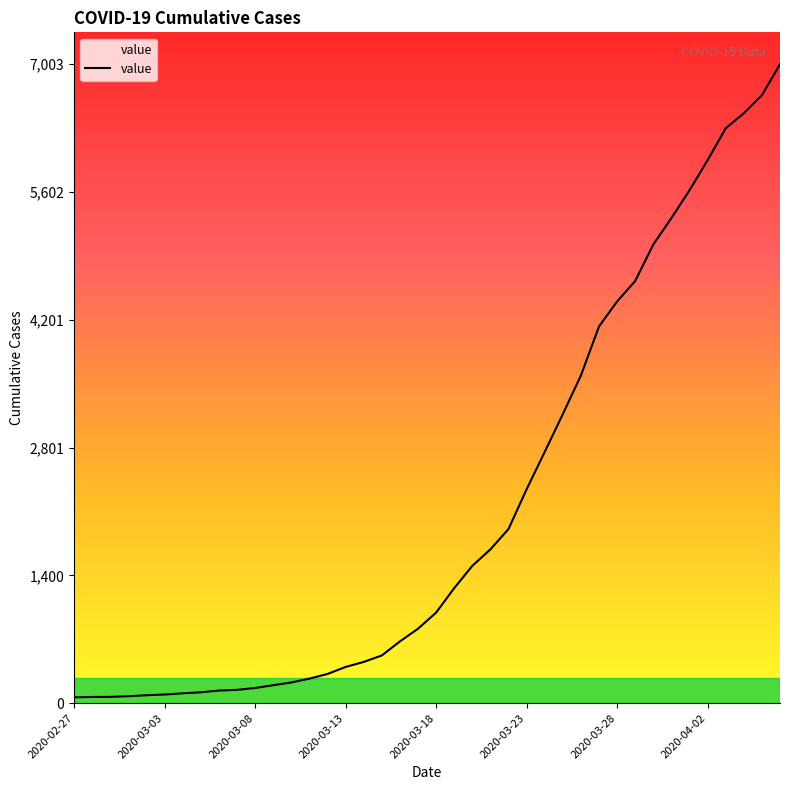

What is the difference between the maximum and minimum values?

6939